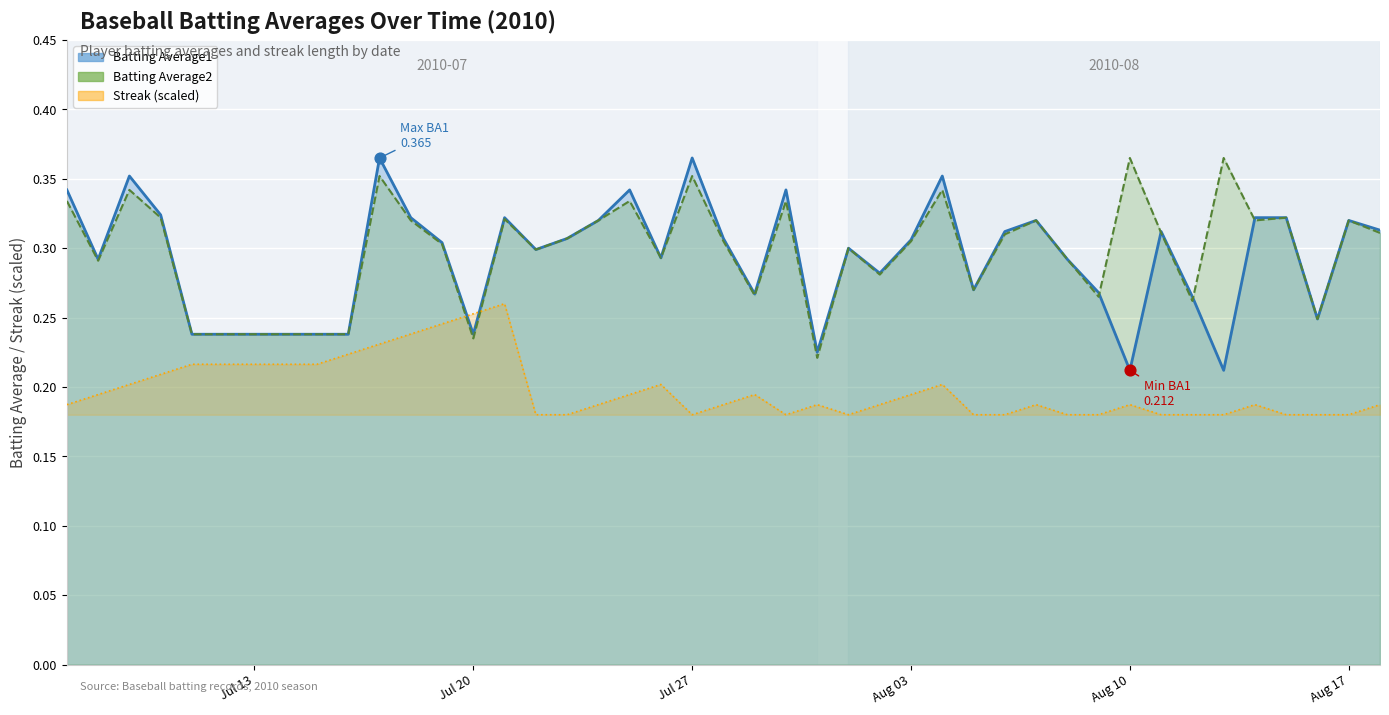

Which series has the largest total across all categories?

Batting Average2